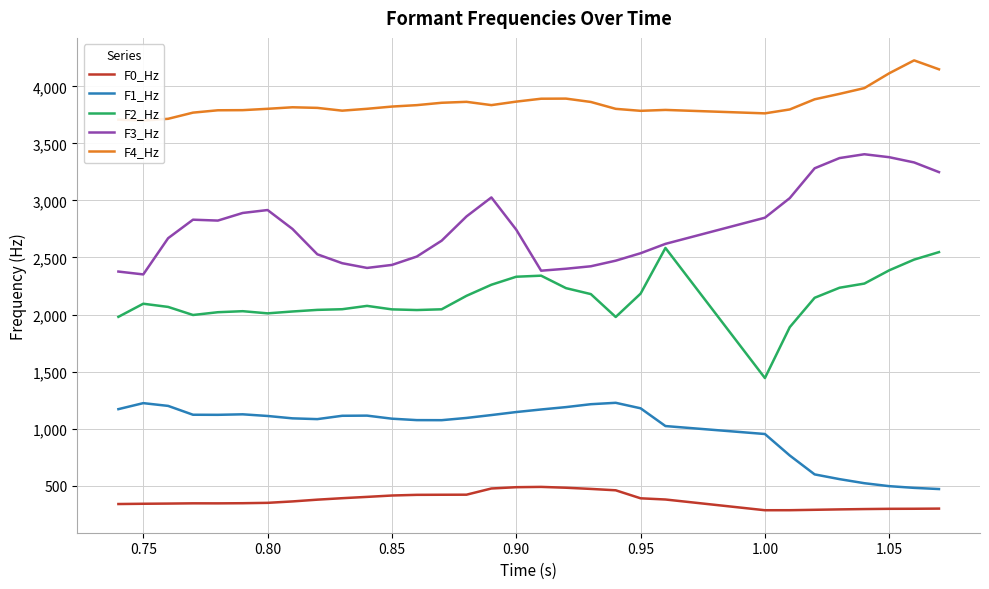

The F3_Hz series shows 561.2 at 1.05. True or false?

False